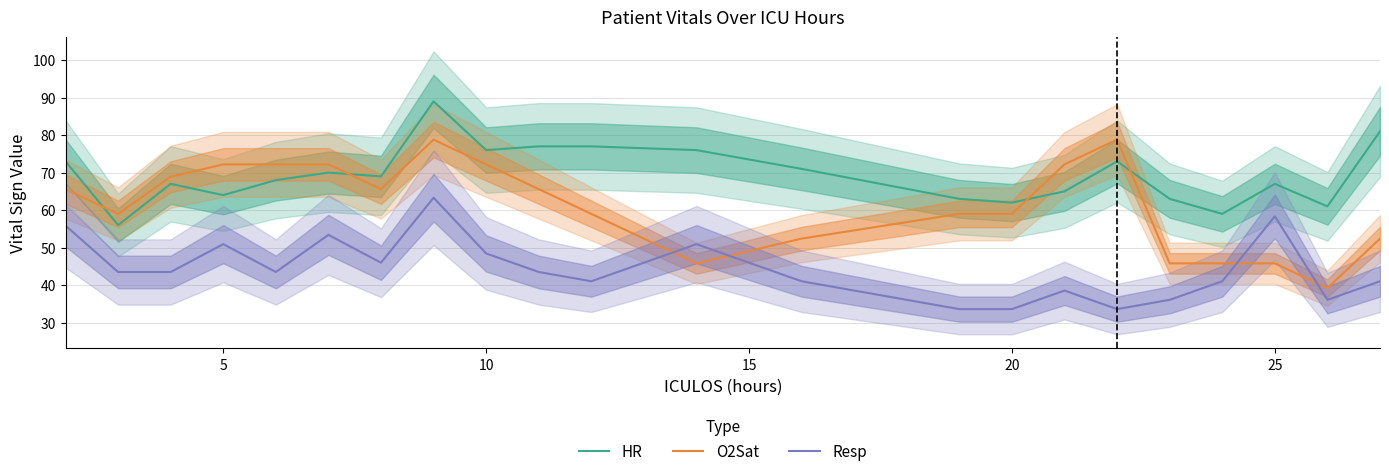

Which series has the largest total across all categories?

HR